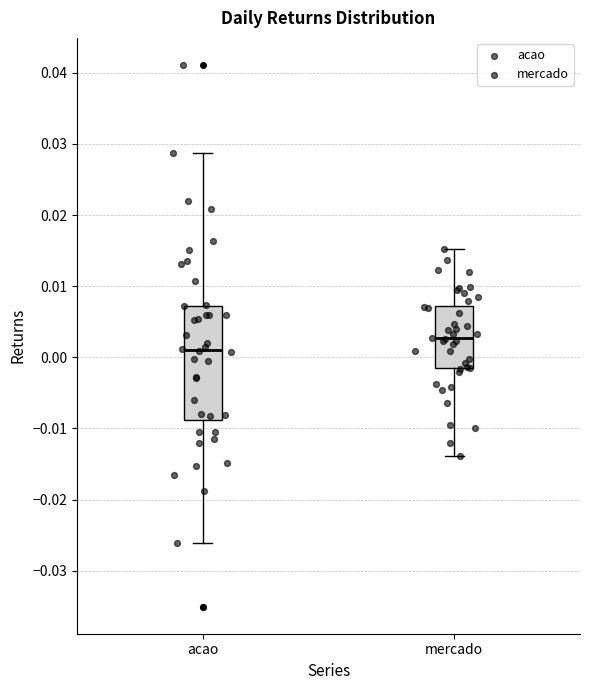

Which box has the lowest median line?

acao